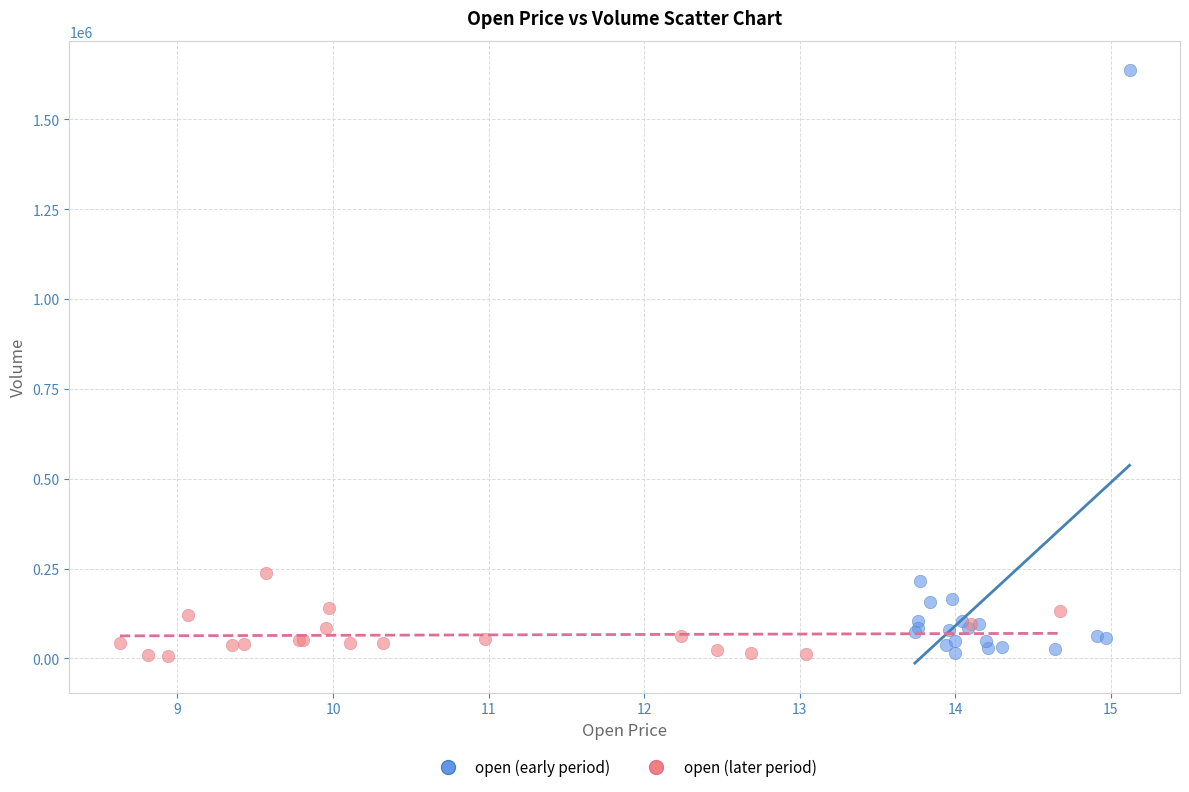

Which series has the largest Y range (max minus min)?

open (early period)